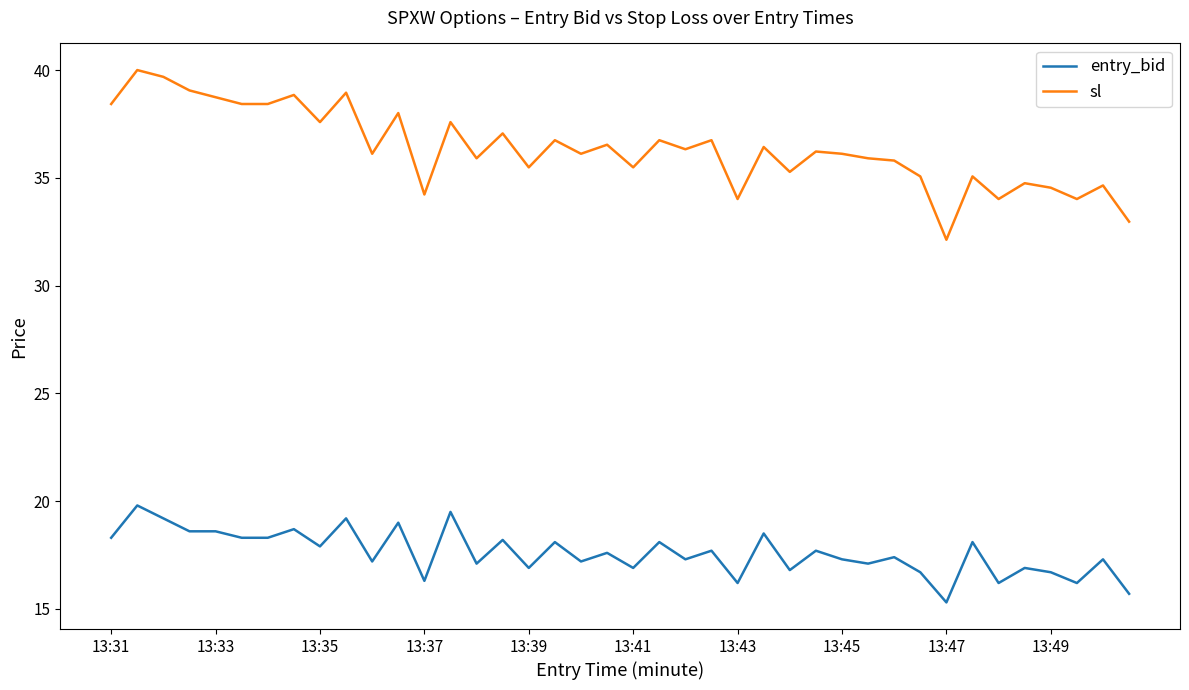

Which series has the largest total across all categories?

sl